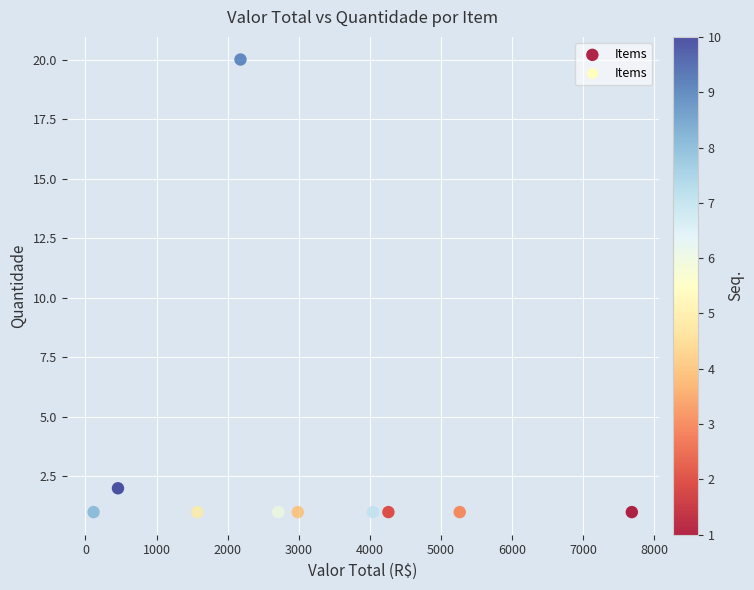

What is the average Y value?

3